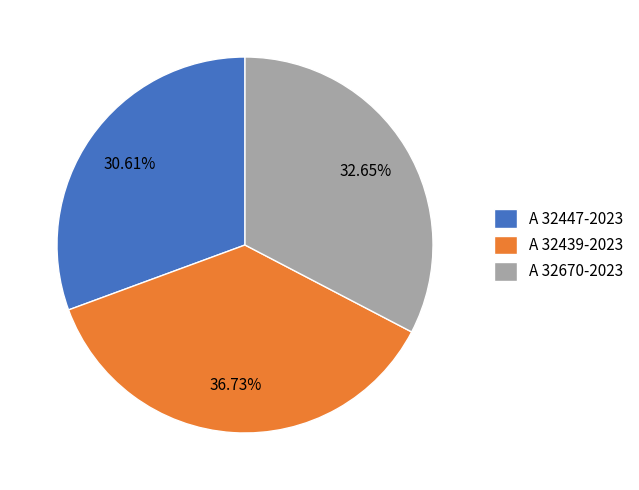

The A 32439-2023 slice represents 37% of the pie. True or false?

True